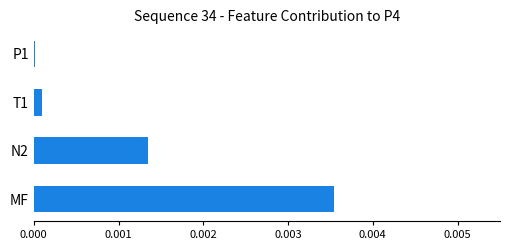

The chart shows a value of 0.0 at N2. True or false?

True